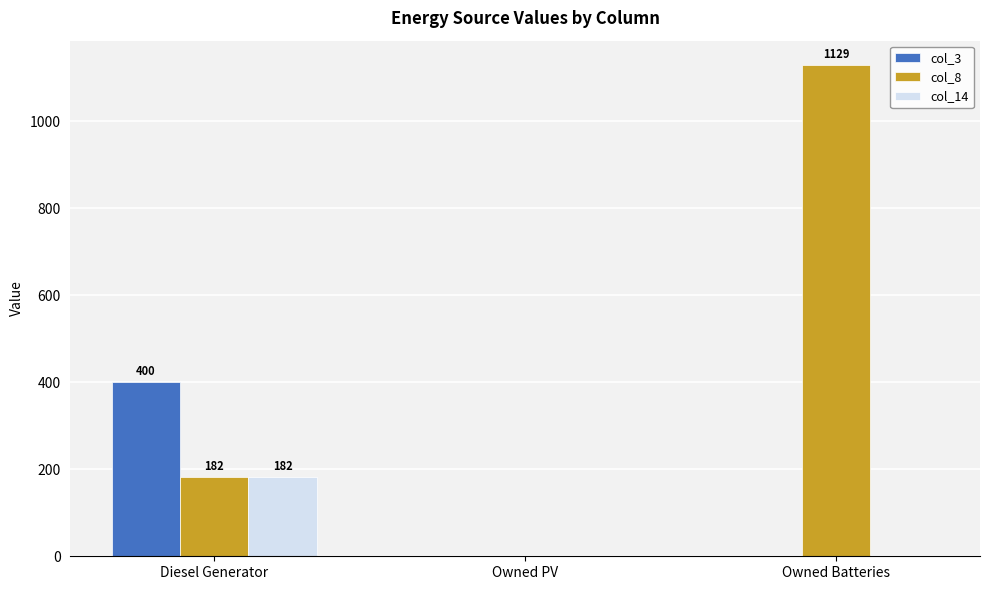

What is the sum of the col_8 values at Owned Batteries and Owned PV?

1129.0